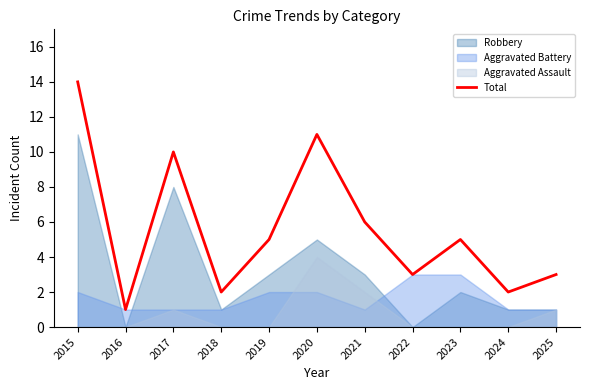

What is the value of the 3rd point from the left?

10